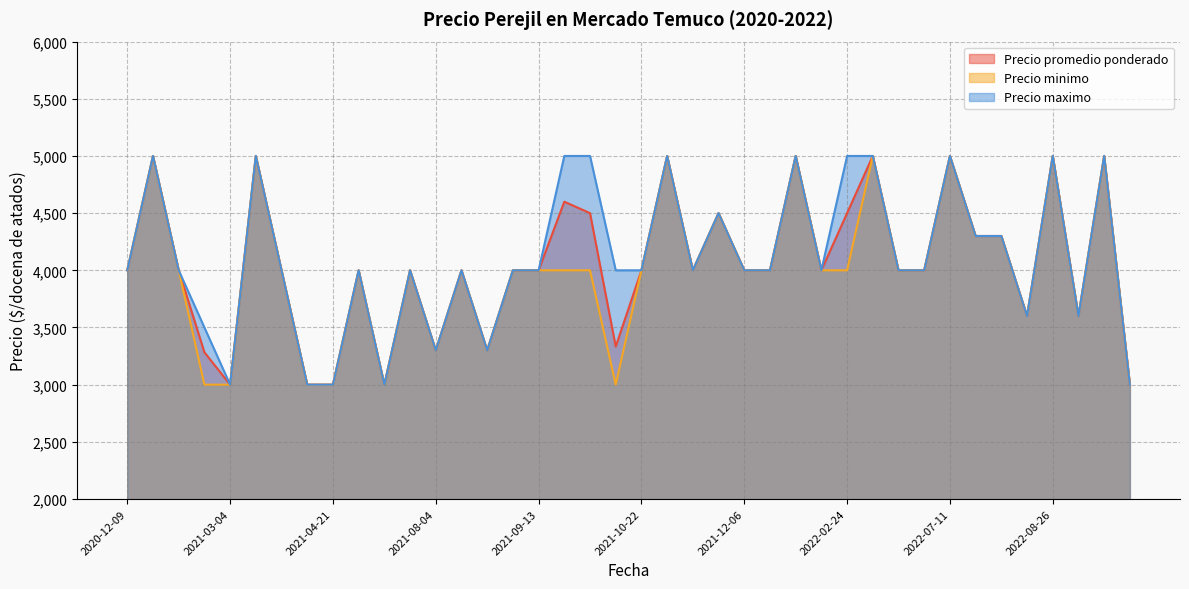

What is the lowest value of the Precio minimo series?

3000